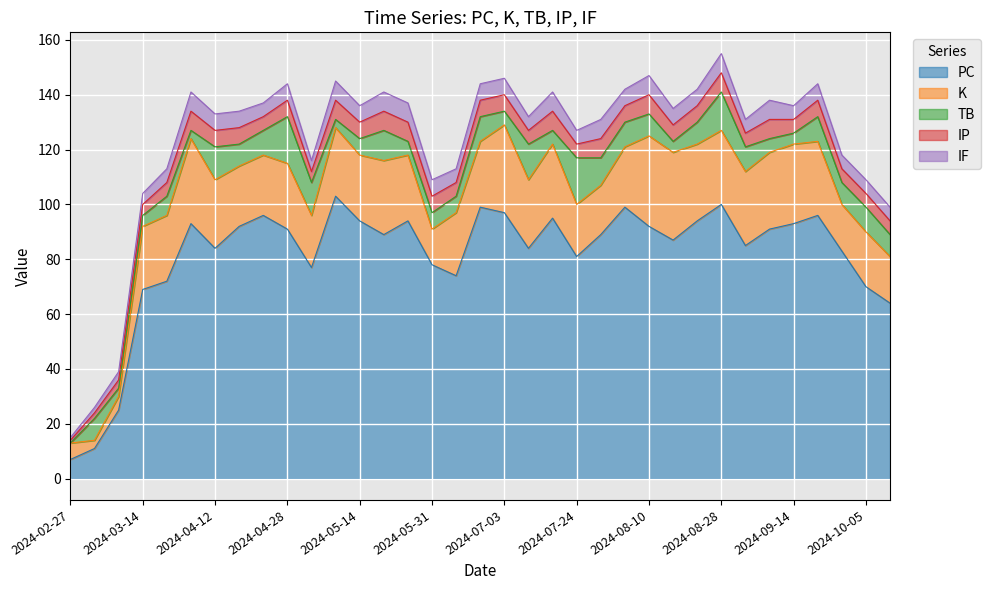

At which category is the sum across all series the highest?

2024-08-28